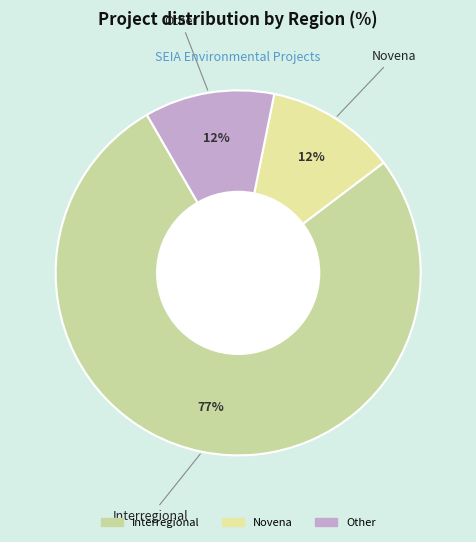

Count the number of slices in the pie.

3